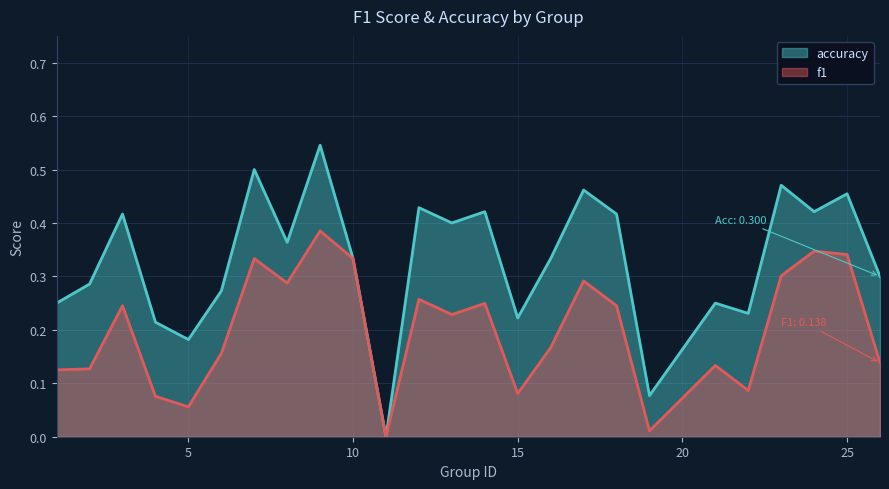

What is the difference between the highest and lowest values at 3?

0.2